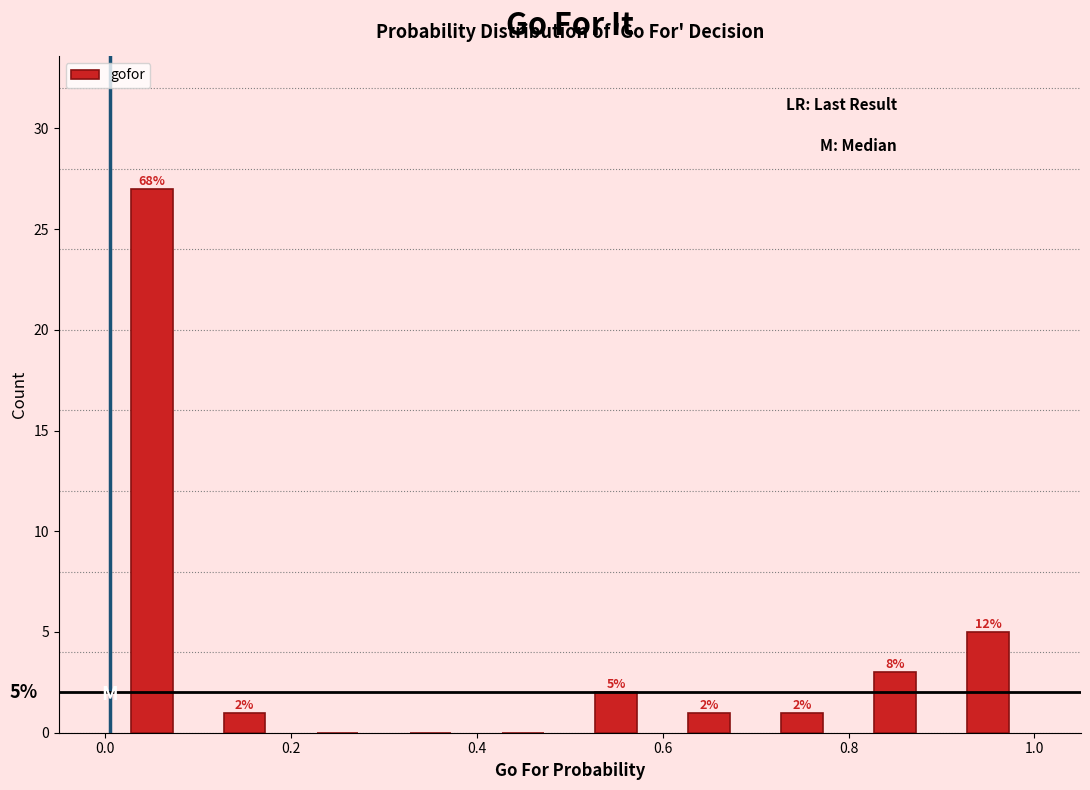

Over which range of the x-axis is the bar tallest?

0.0 to 0.1